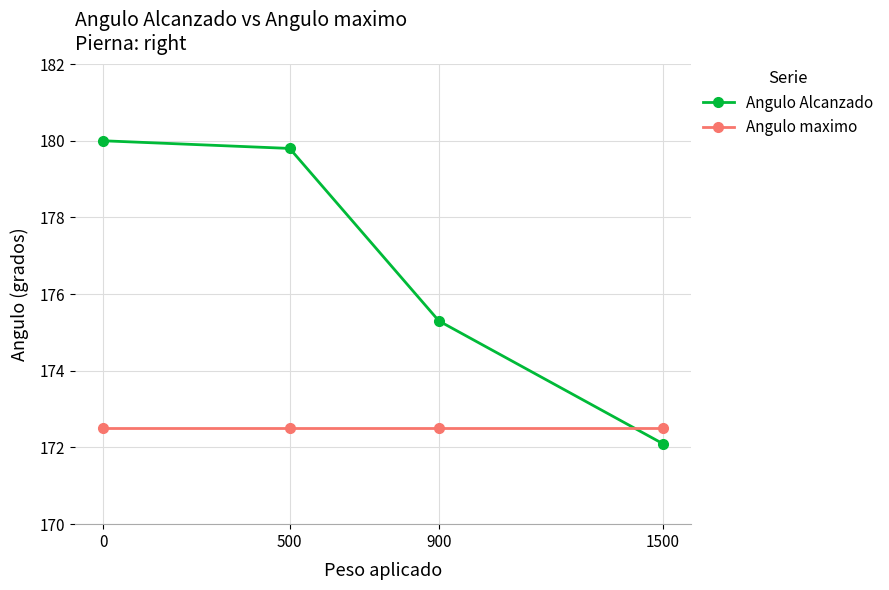

After their last crossing, which series has the higher values: Angulo Alcanzado or Angulo maximo?

Angulo maximo